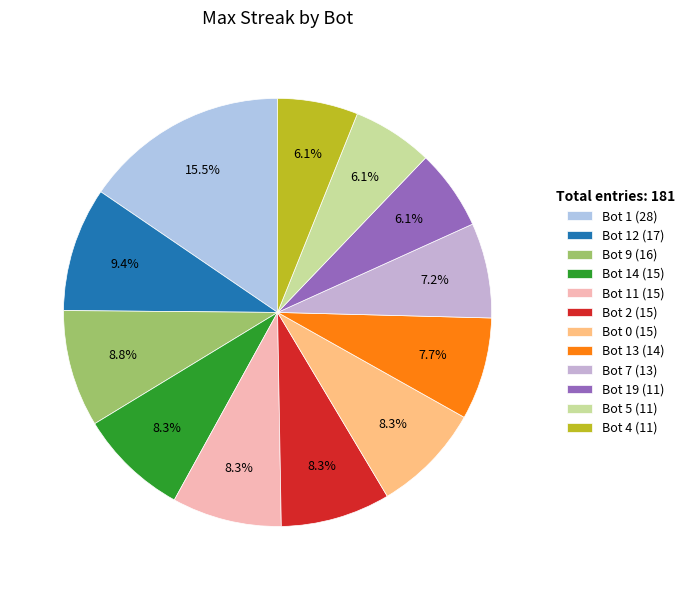

Count the number of slices in the pie.

12